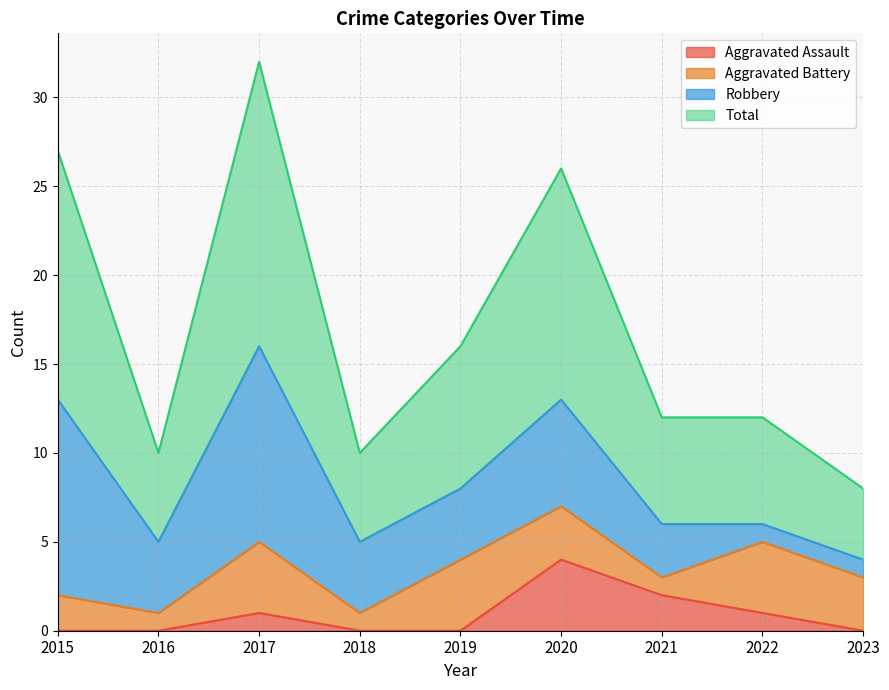

What is the difference between the second highest and second lowest values in the Aggravated Assault series?

2